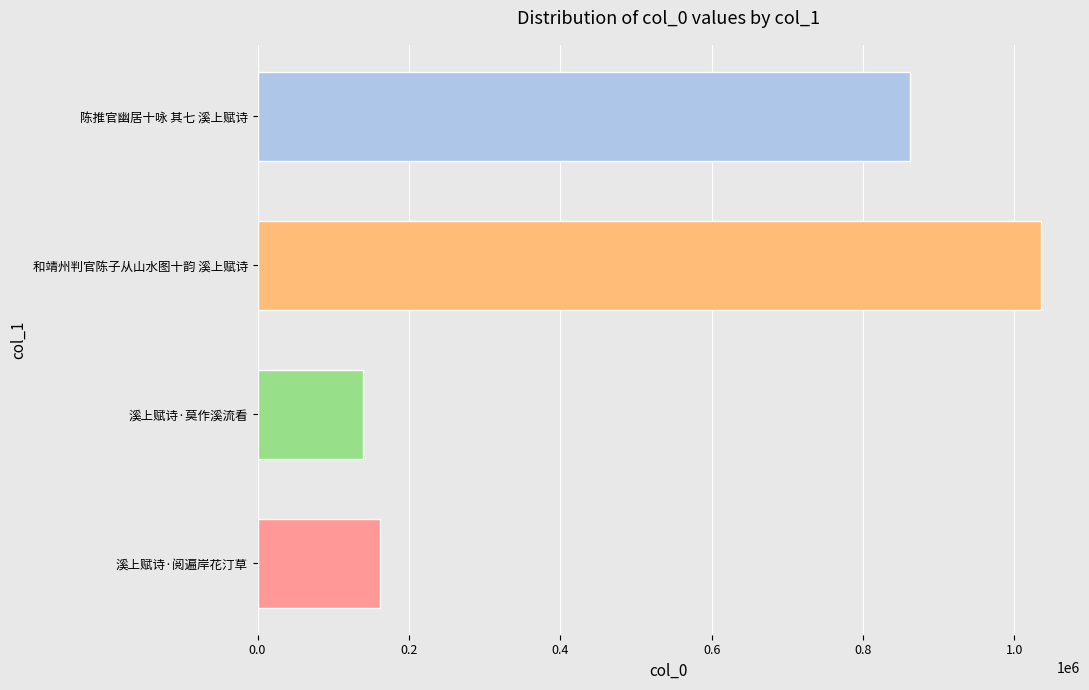

How many bars are there in total?

4